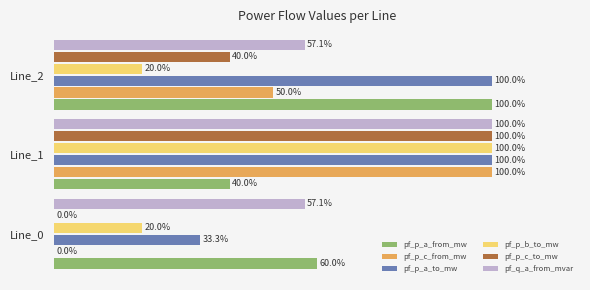

Which category has the highest value in the pf_p_c_to_mw series?

Line_1